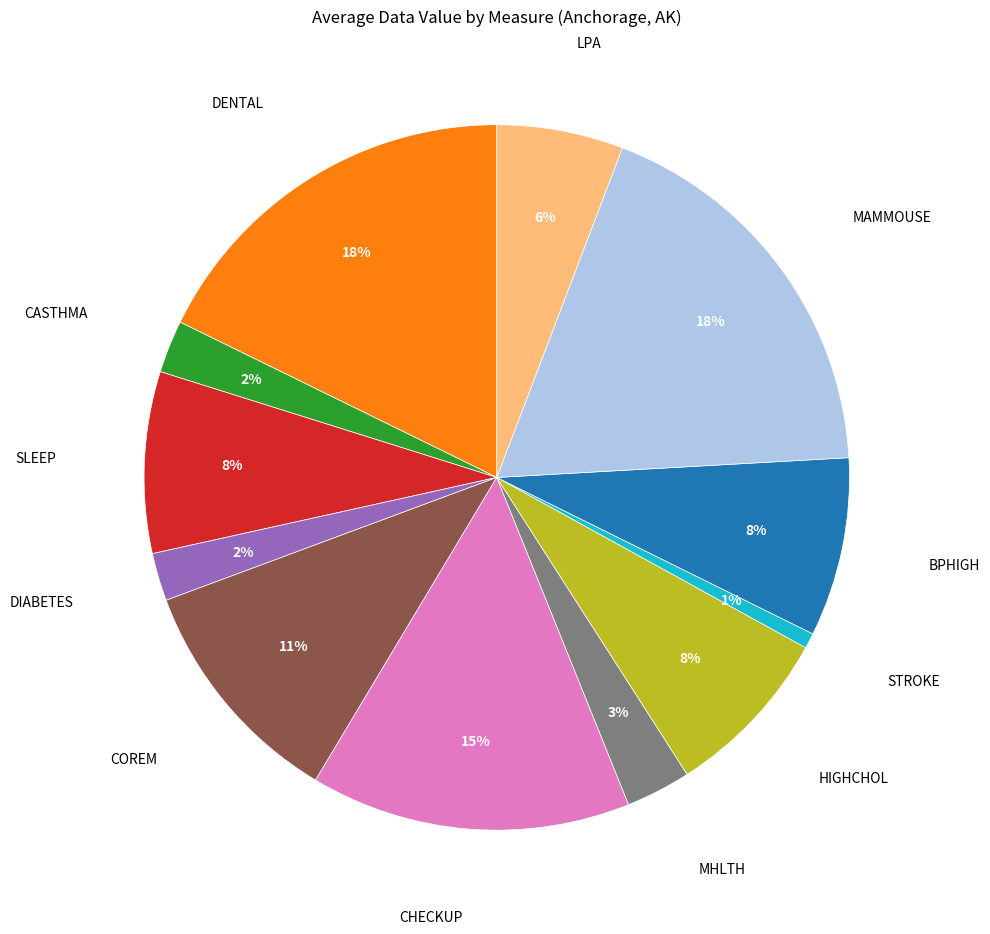

To the nearest percent, what is the average slice percentage?

8%